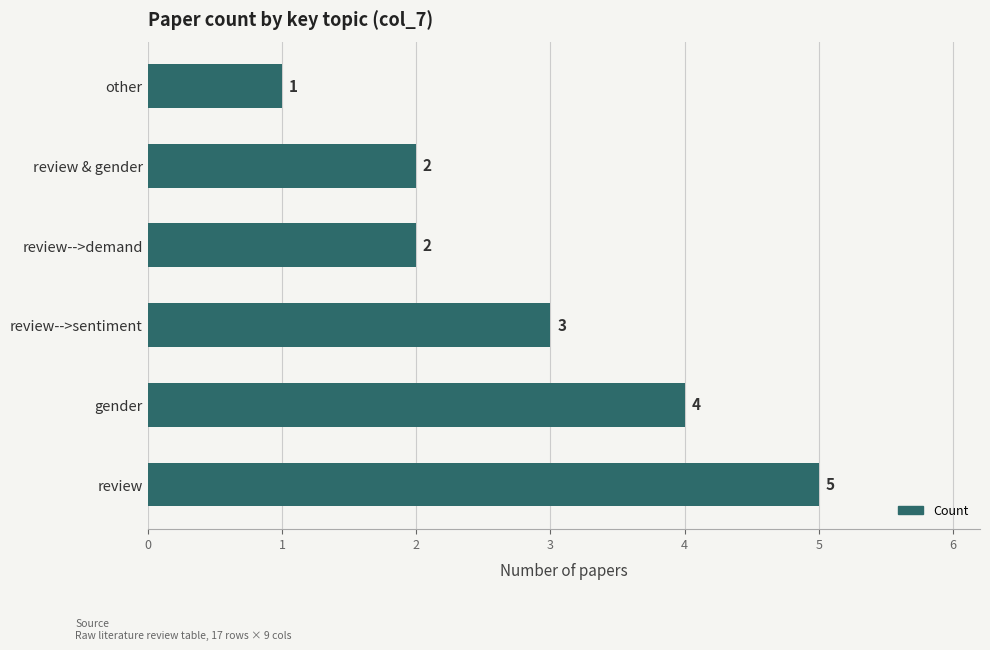

What is the difference between the maximum and minimum values?

4